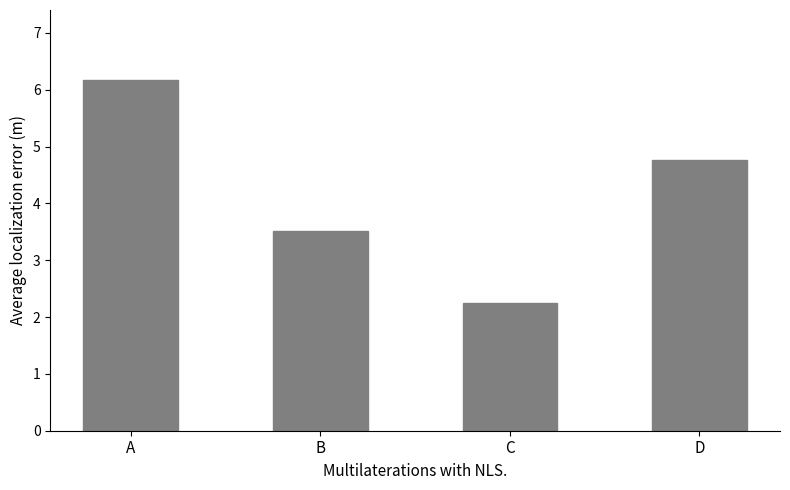

Between A and B, which is larger?

A